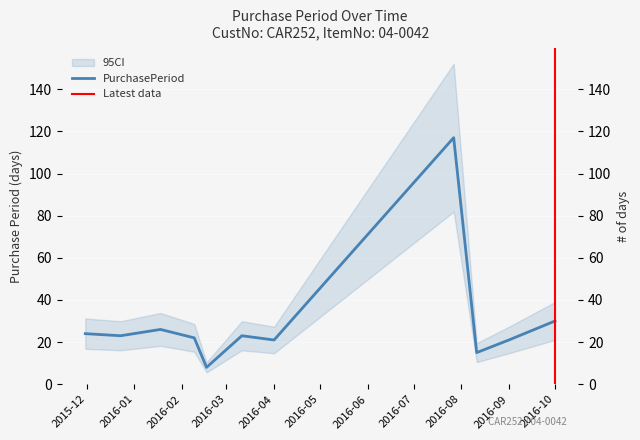

Rank the categories by value from lowest to highest.

2016-02-17, 2016-08-11, 2016-04-01, 2016-09-01, 2016-02-09, 2015-12-23, 2016-03-11, 2015-11-30, 2016-01-18, 2016-10-01, 2016-07-27